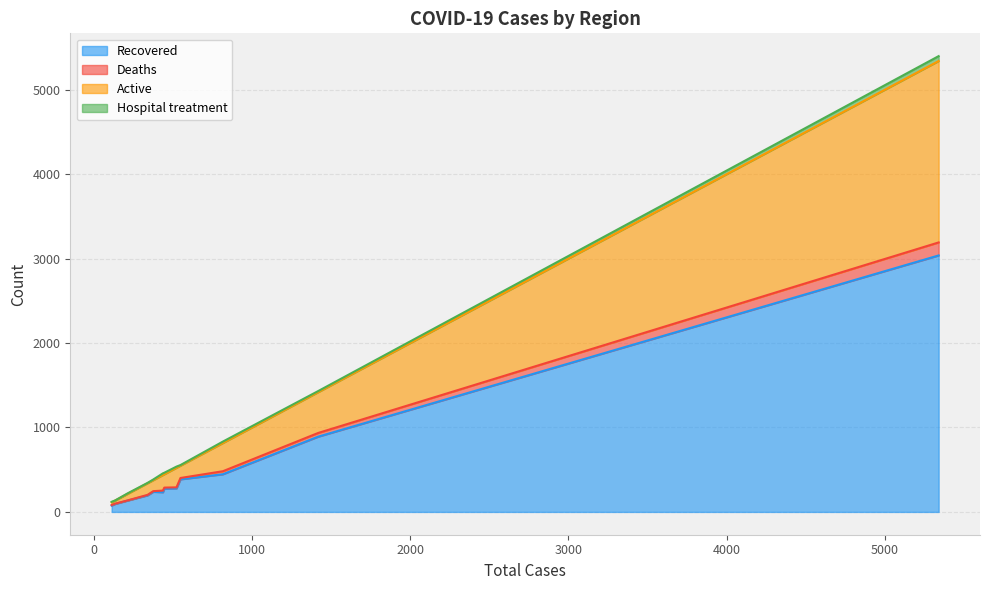

What is the value of the Active point at the 7th from the left?

158